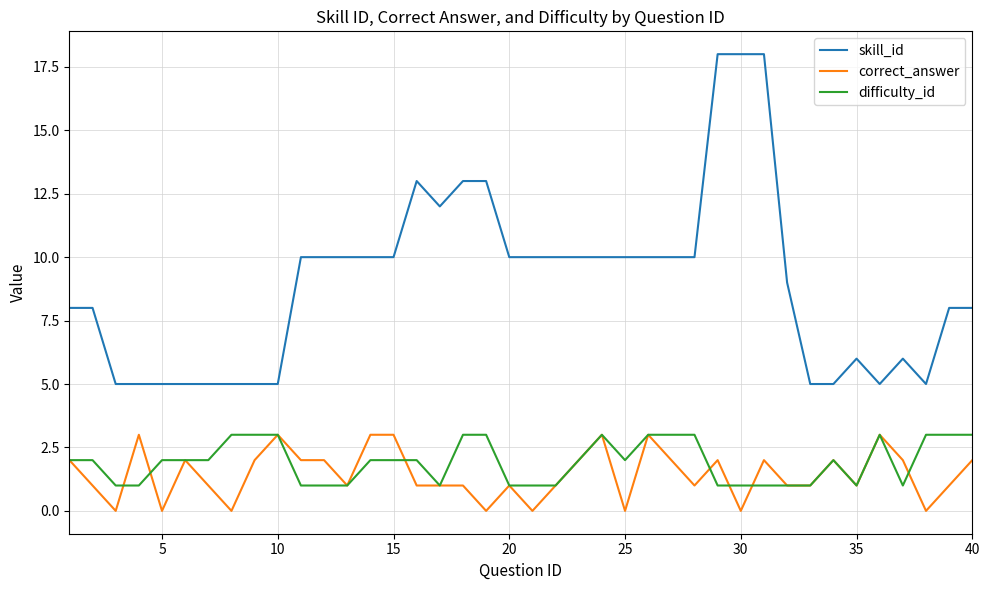

True or false: difficulty_id has more than 2 interior local peaks.

True